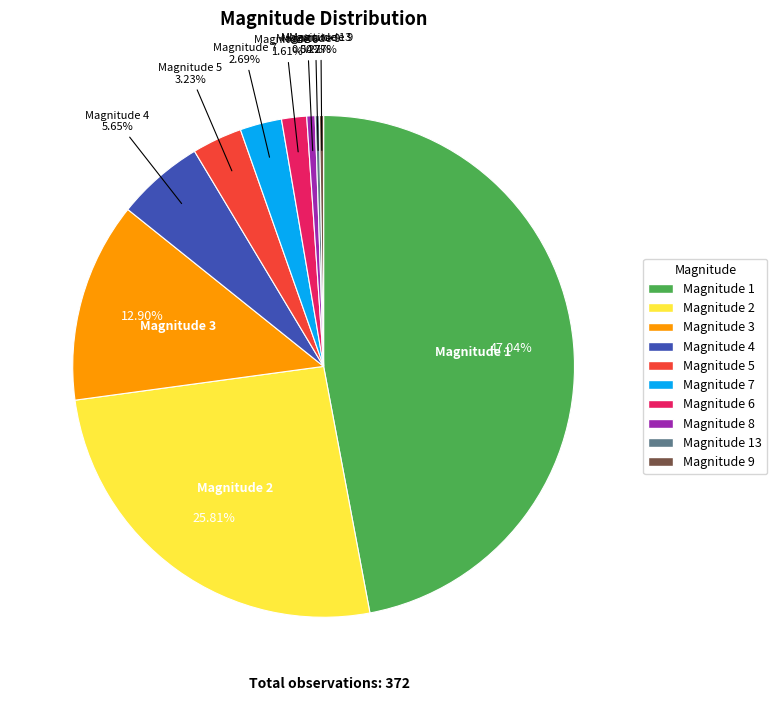

What is the largest slice in the pie chart?

Magnitude 1